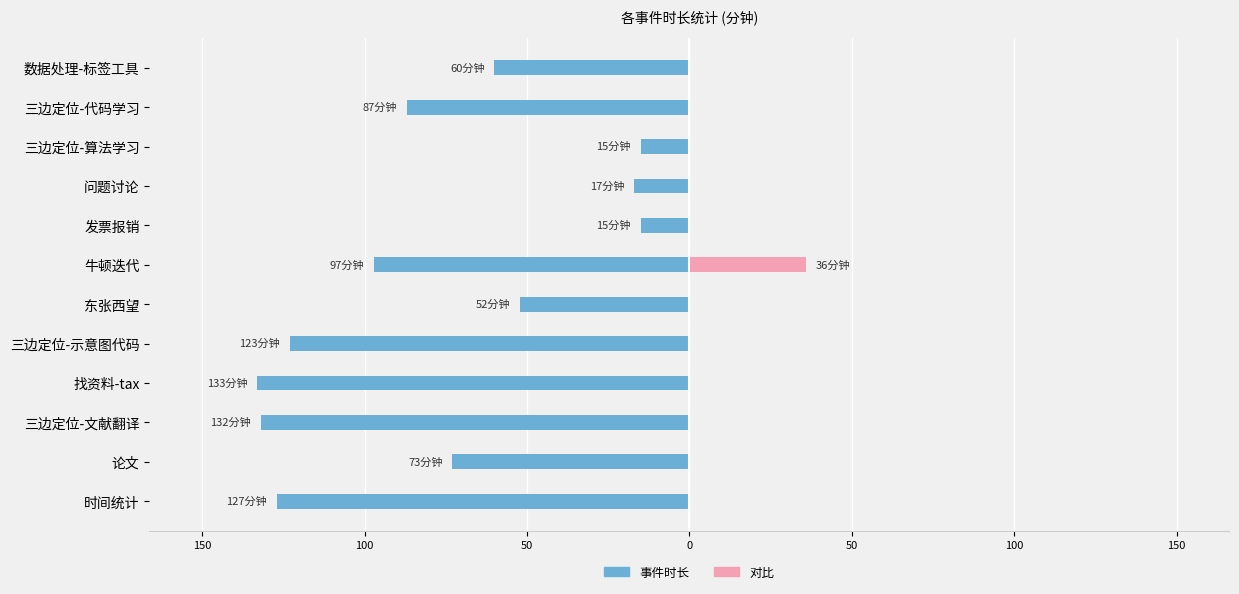

Count the number of data series in this chart.

2